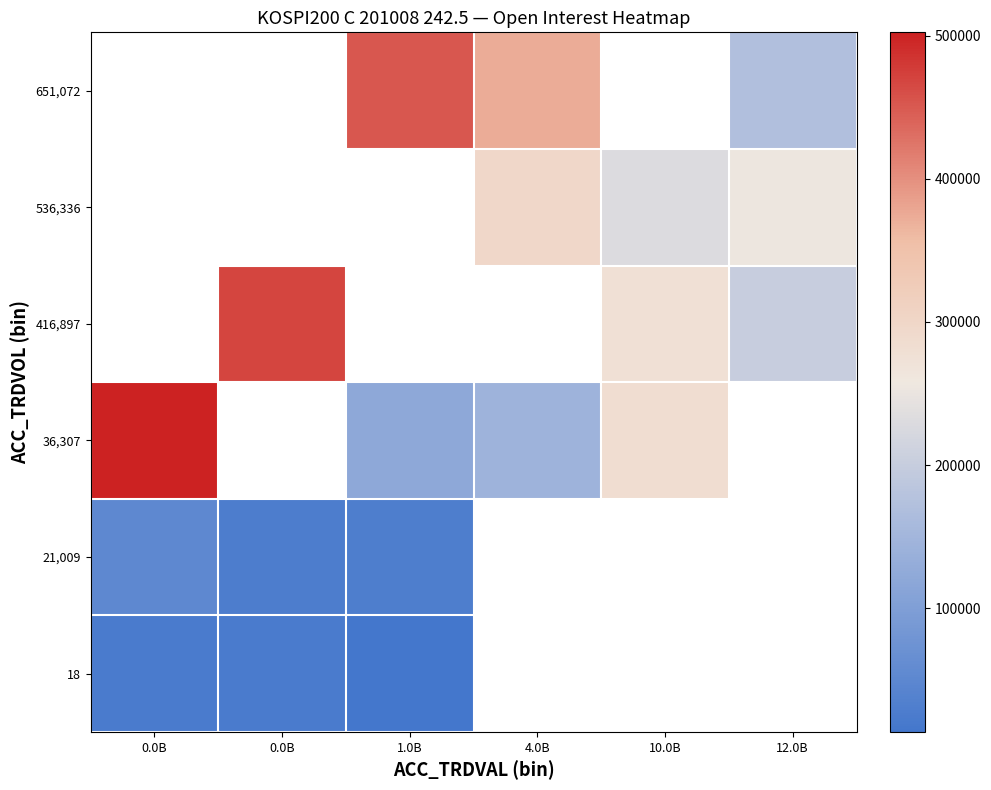

What is the difference between the highest and lowest values at 0.0B?

479018.5